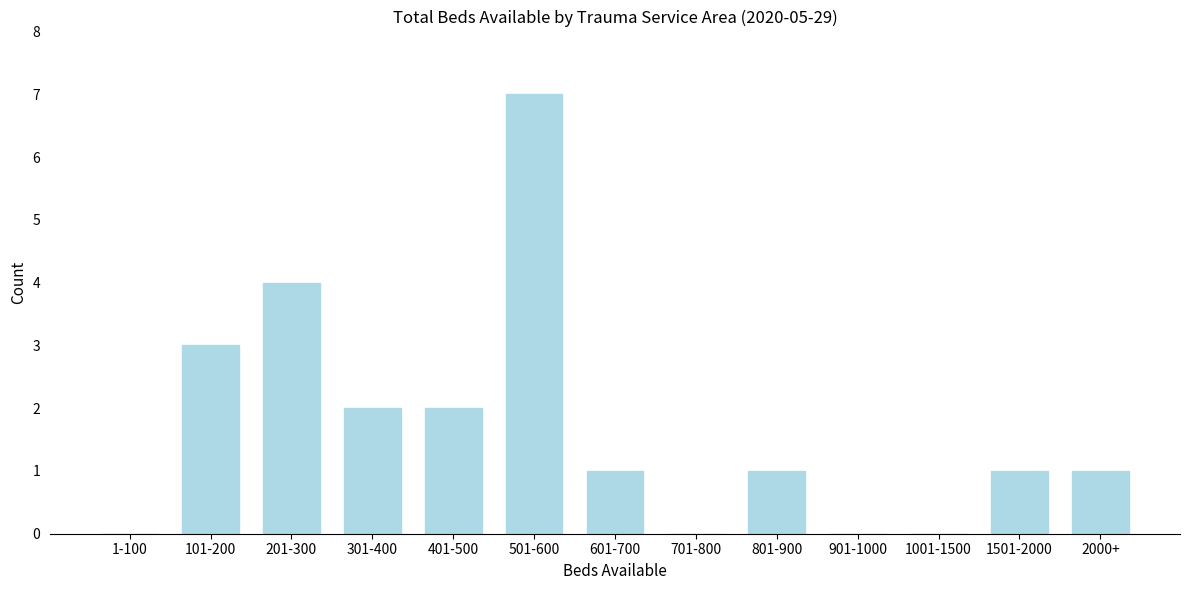

Reading left to right, list all the values displayed in this chart.

1-100=0	101-200=3	201-300=4	301-400=2	401-500=2	501-600=7	601-700=1	701-800=0	801-900=1	901-1000=0	1001-1500=0	1501-2000=1	2000+=1